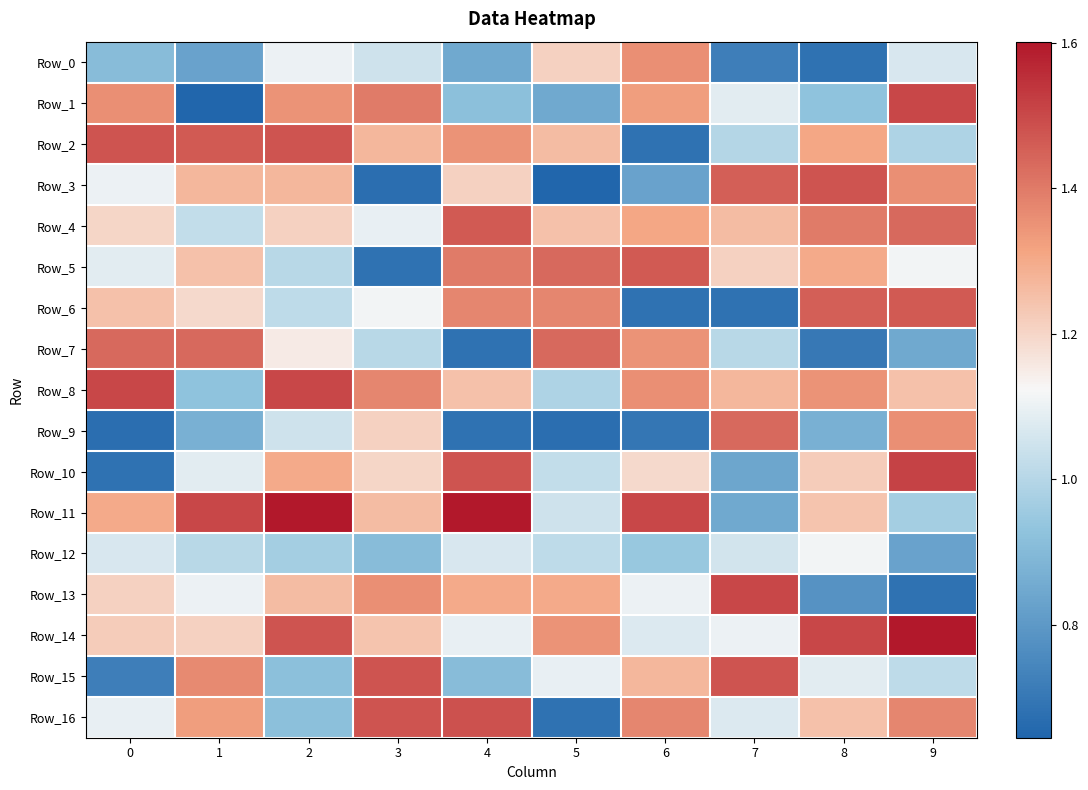

Which series has the largest total across all categories?

Row_11